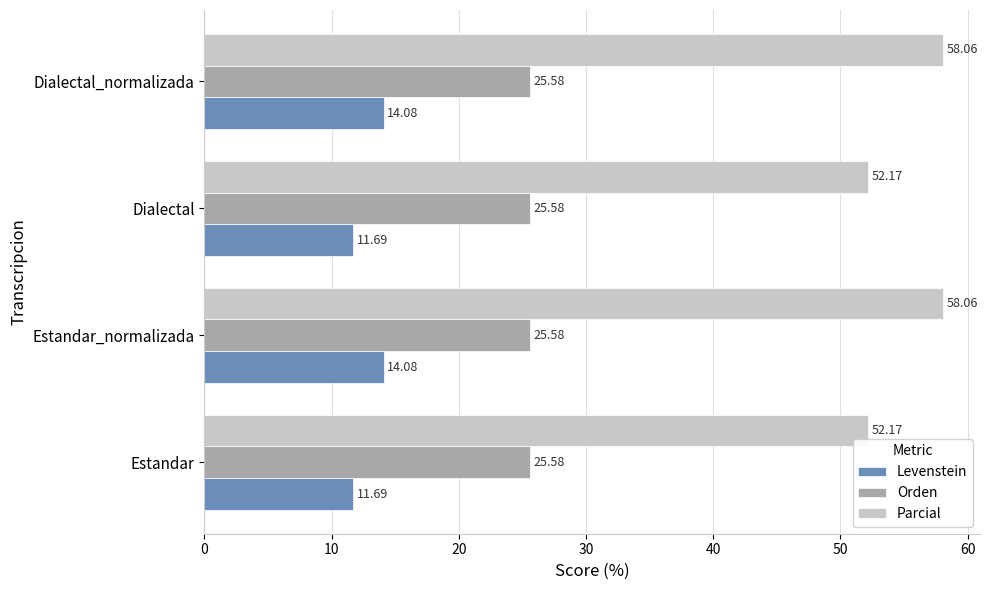

What is the difference between the second highest and second lowest values in the Levenstein series?

2.4